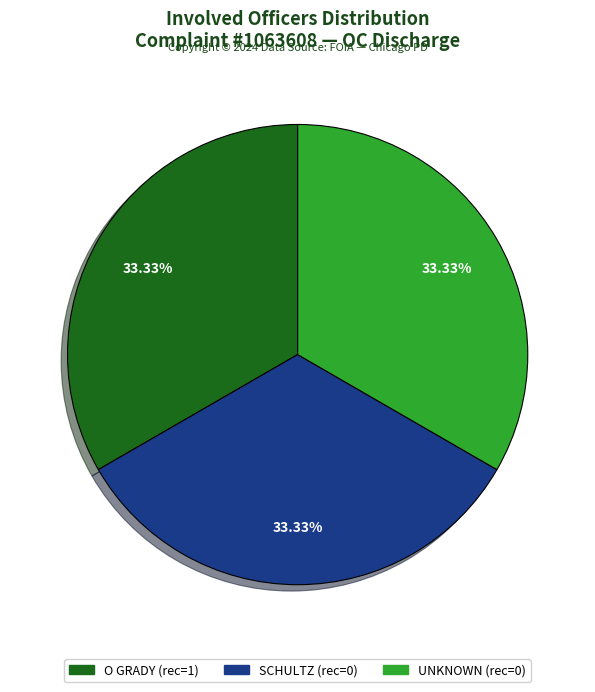

Approximately how many times larger is the value at UNKNOWN (rec=0) compared to SCHULTZ (rec=0)?

1.0